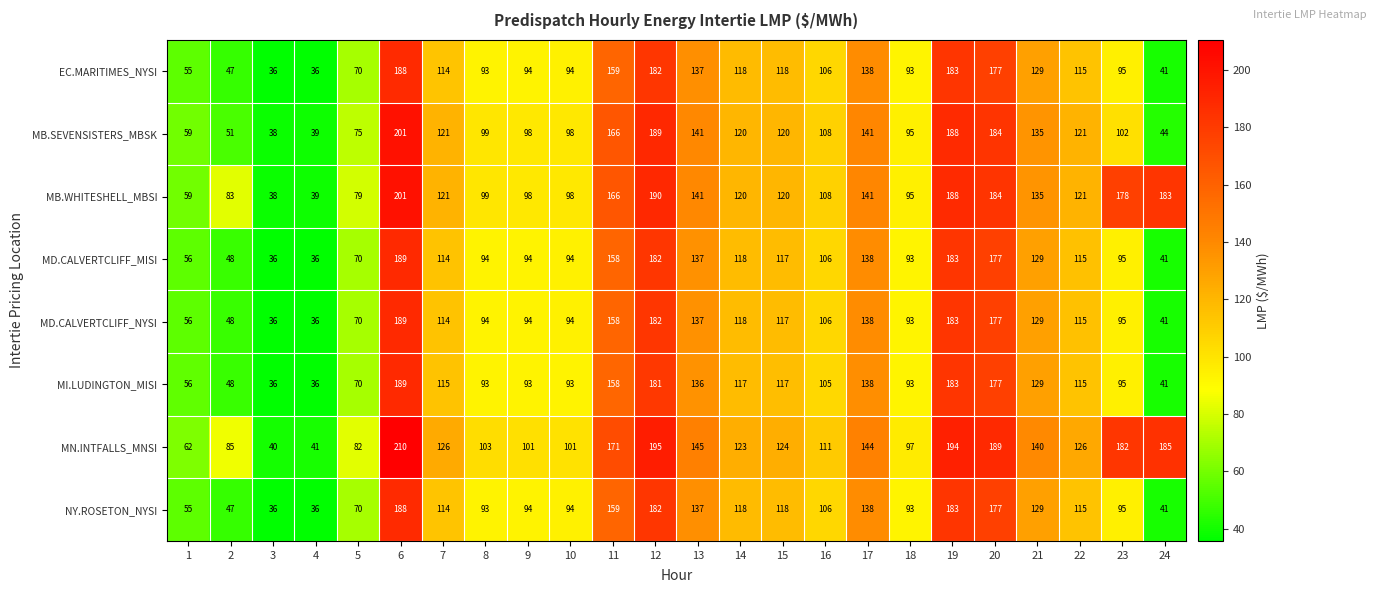

The value of MD.CALVERTCLIFF_NYSI at 2 is 48. True or false?

True